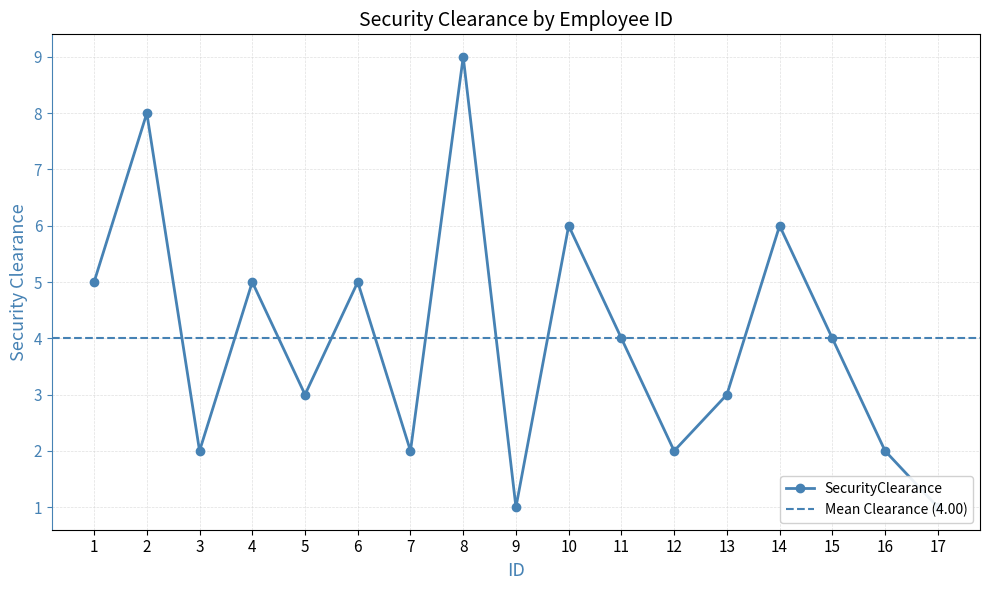

Read the value at 17.

1